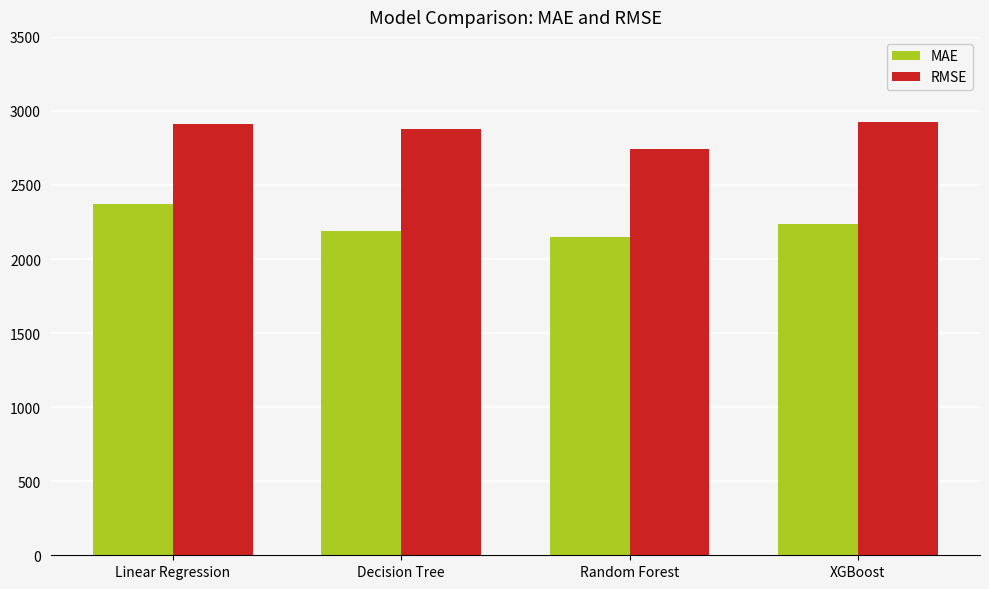

Which series changed the most between Decision Tree and Random Forest?

RMSE